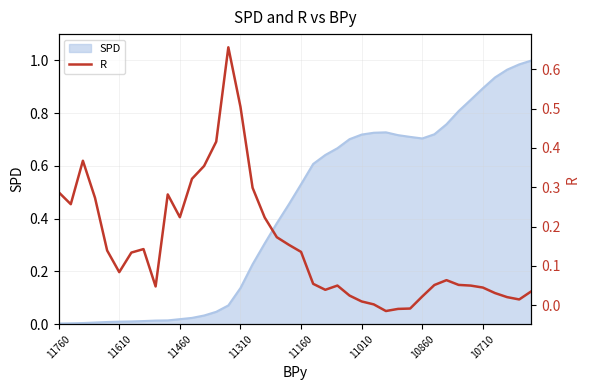

The SPD series shows 0.3 at 10860. True or false?

False